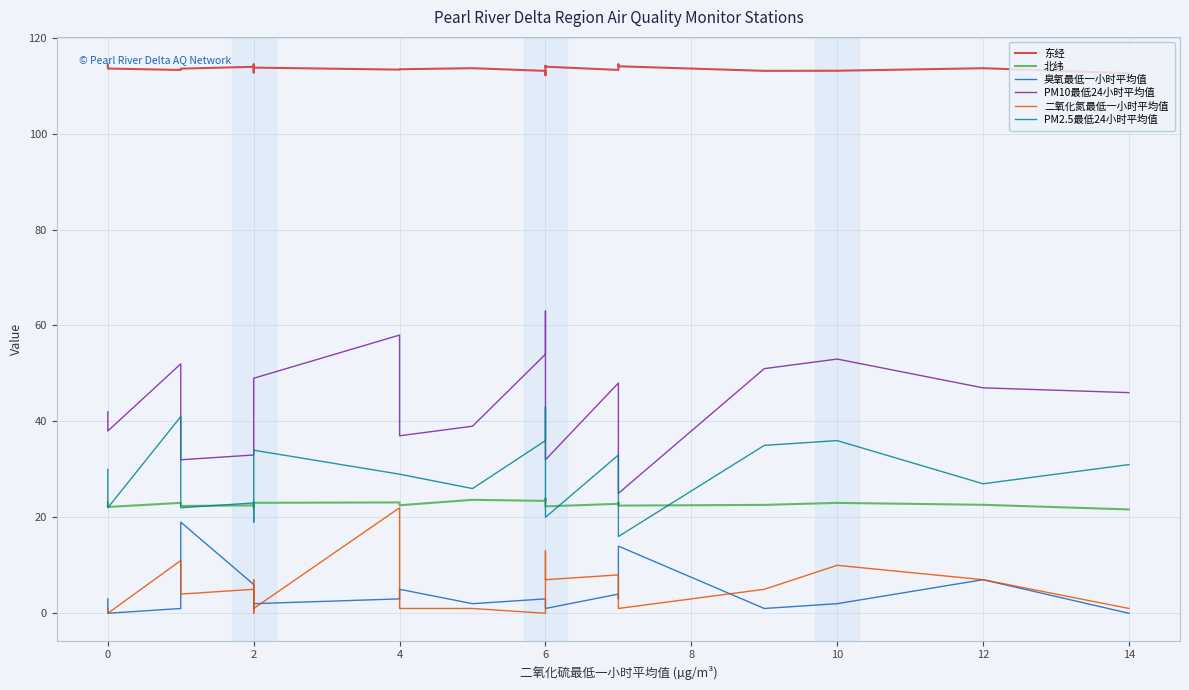

How many times do 二氧化氮最低一小时平均值 and 臭氧最低一小时平均值 cross each other?

8